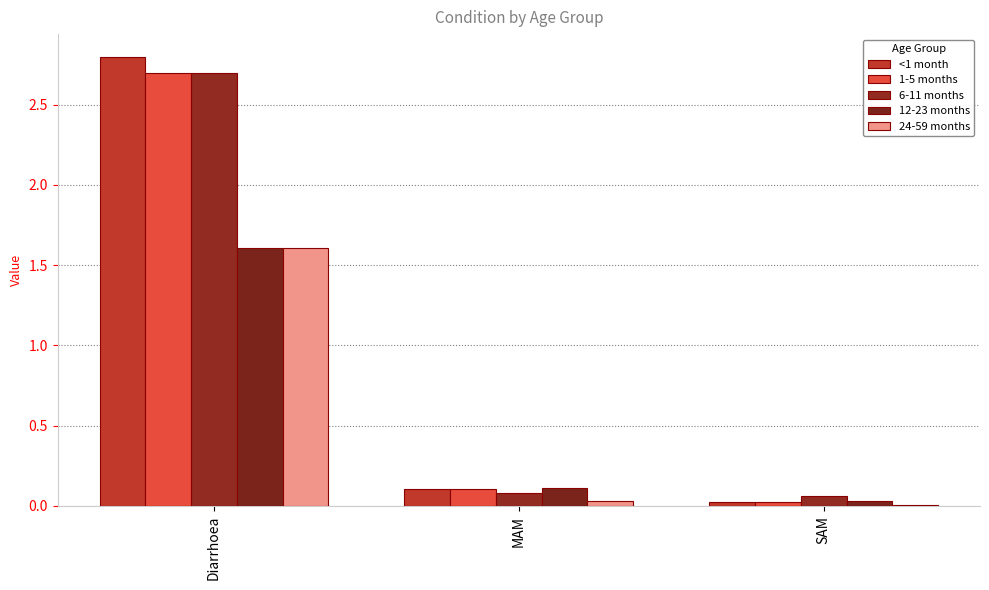

Are the bars grouped side by side (vs. stacked)?

Yes